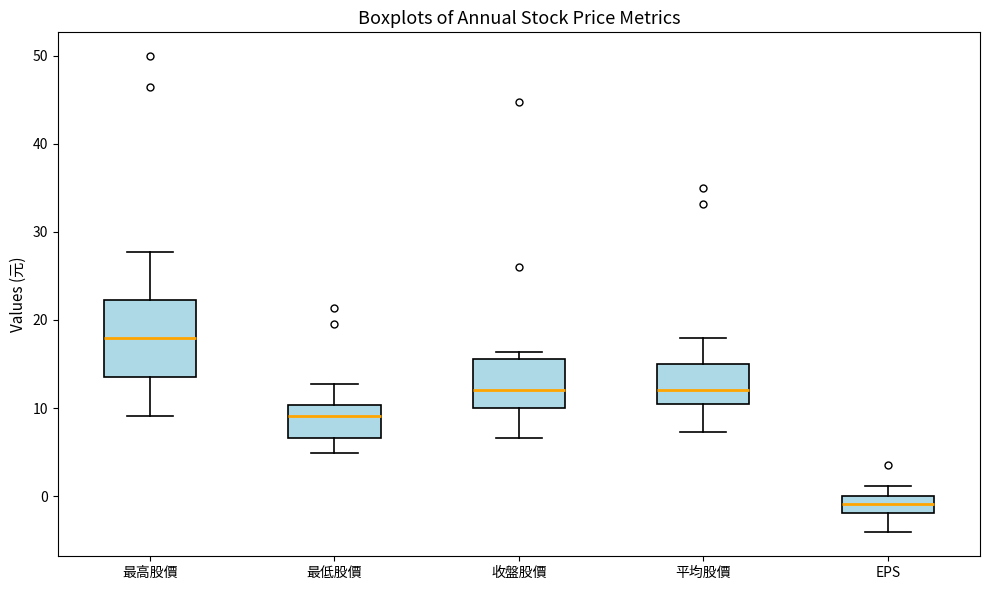

Which box's median line is the lowest?

EPS